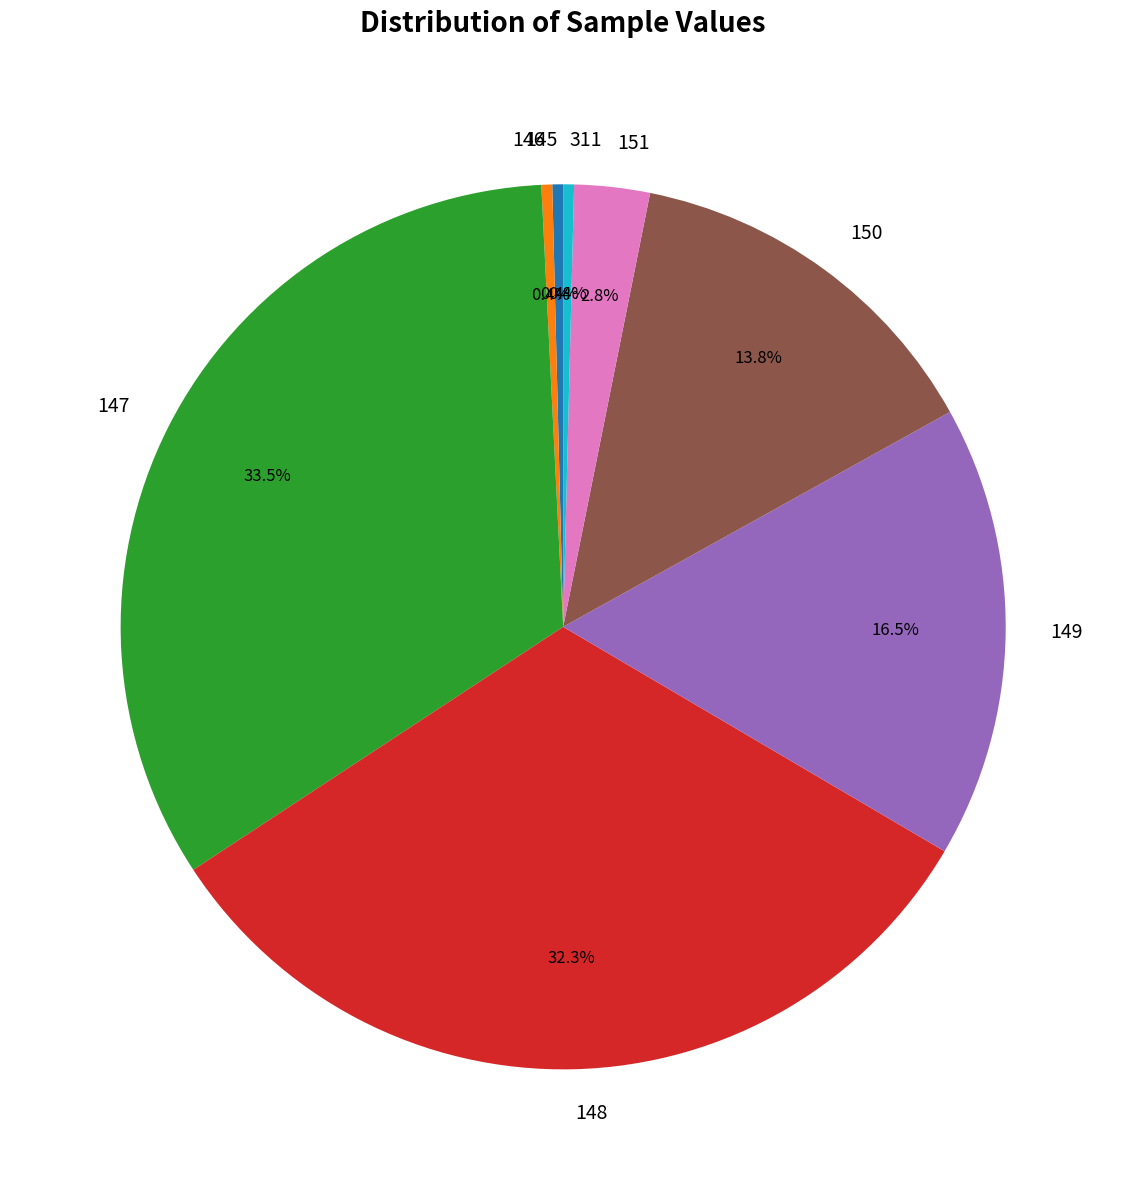

Which has a higher value, 149 or 151?

149